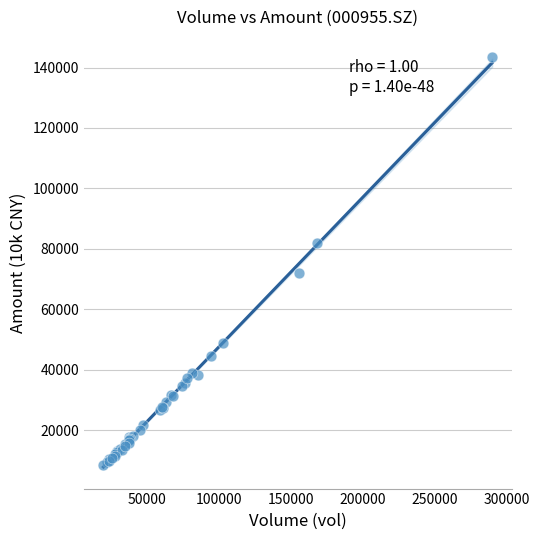

What Y value in the scatter plot is closest to 75850?

72044.7